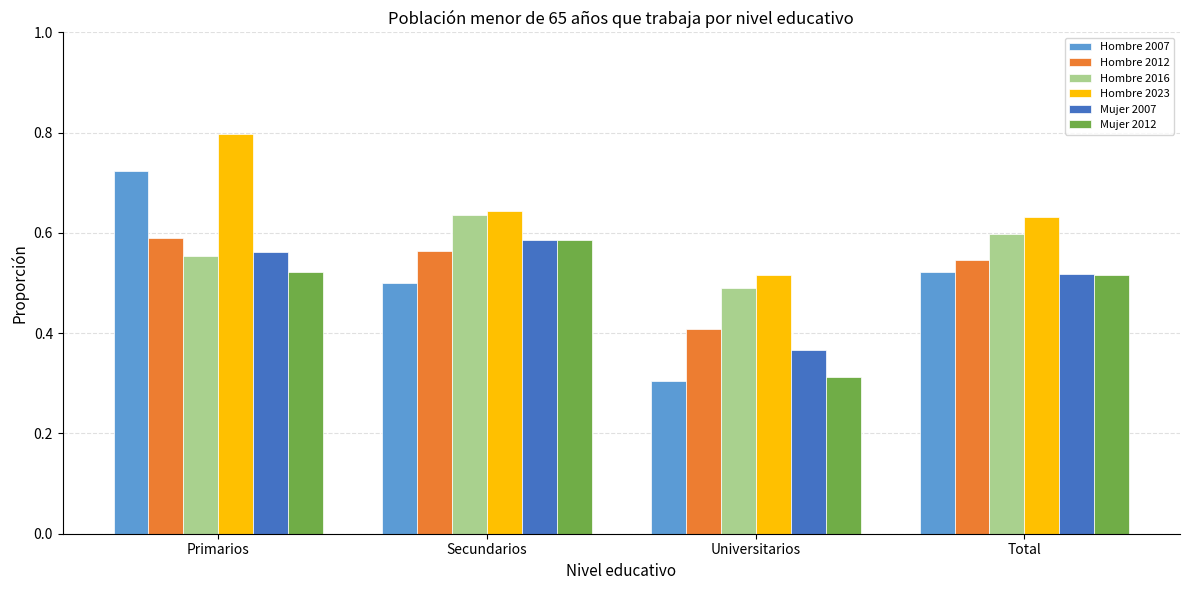

What is the sum of all Mujer 2007 values?

2.0